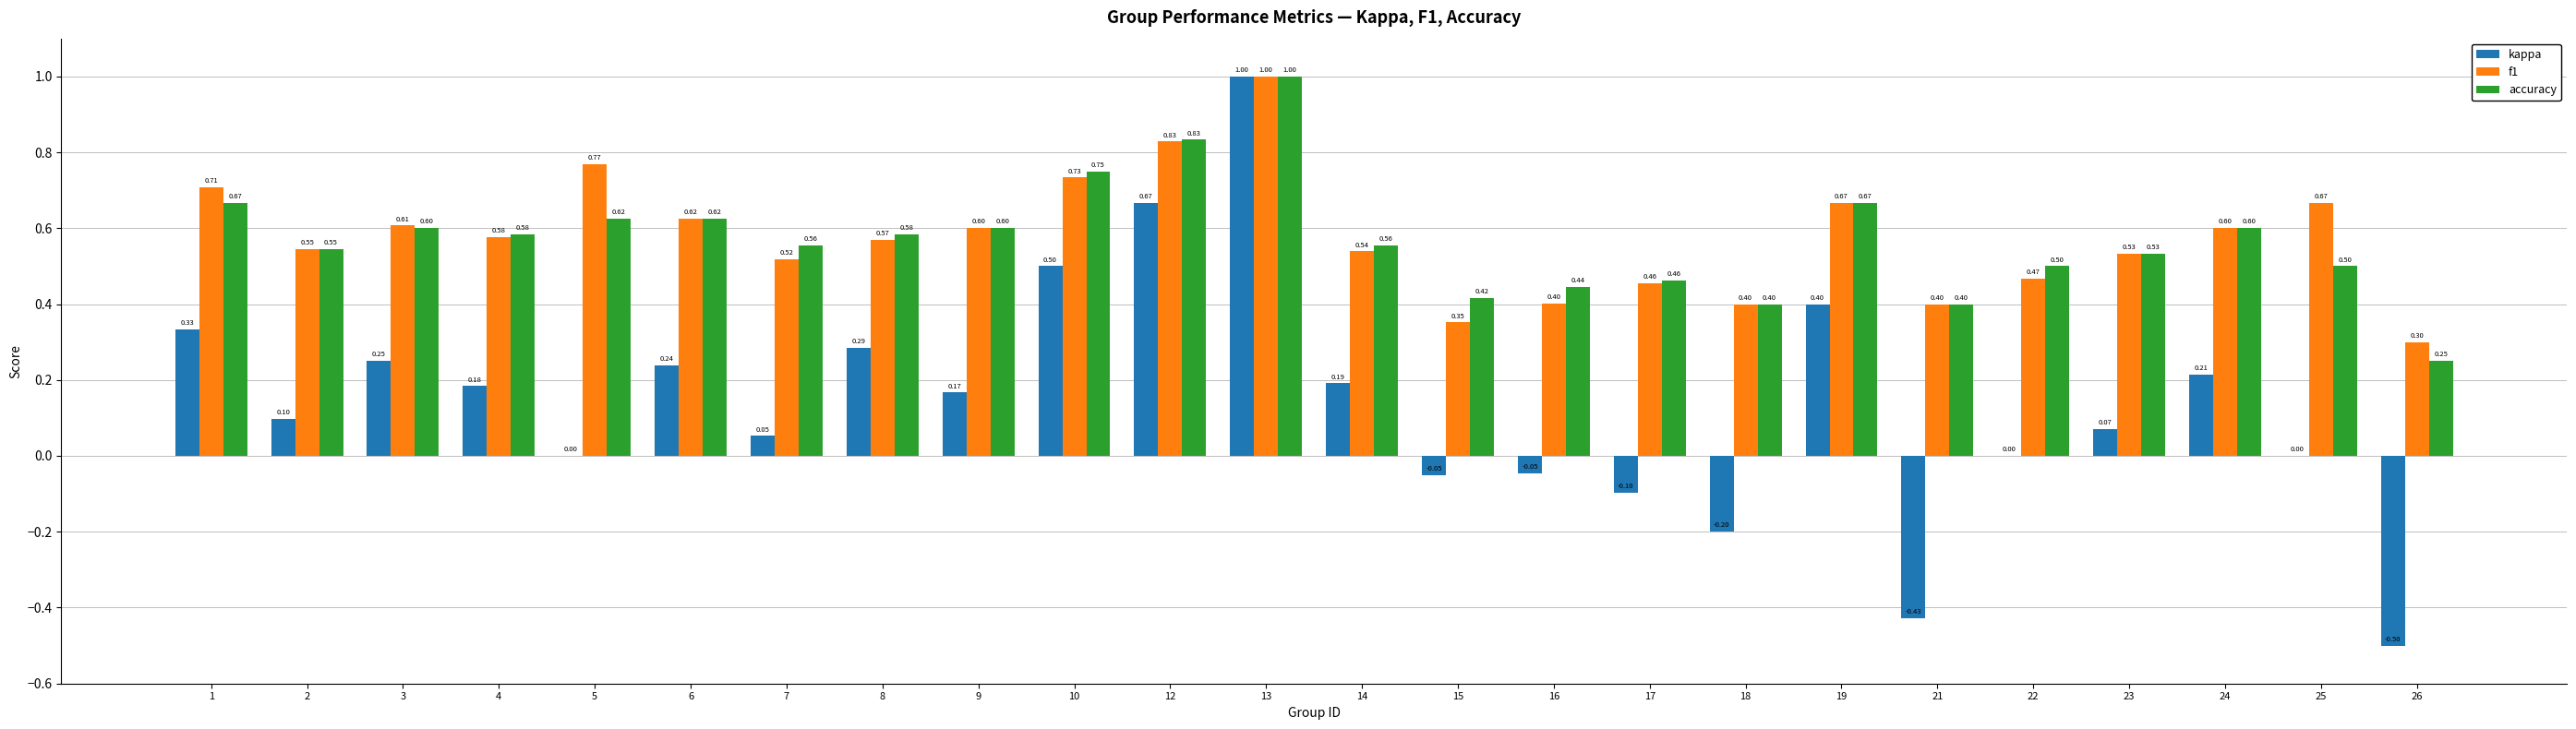

What is the maximum value for kappa?

1.0